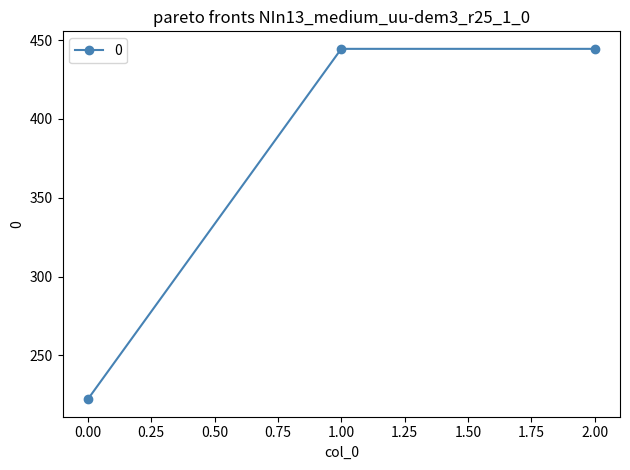

How many data points does each series have?

3